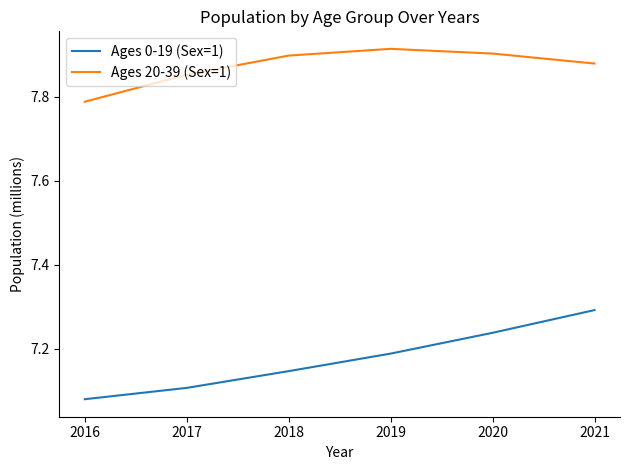

How many Ages 20-39 (Sex=1) values are between 7 and 8?

6